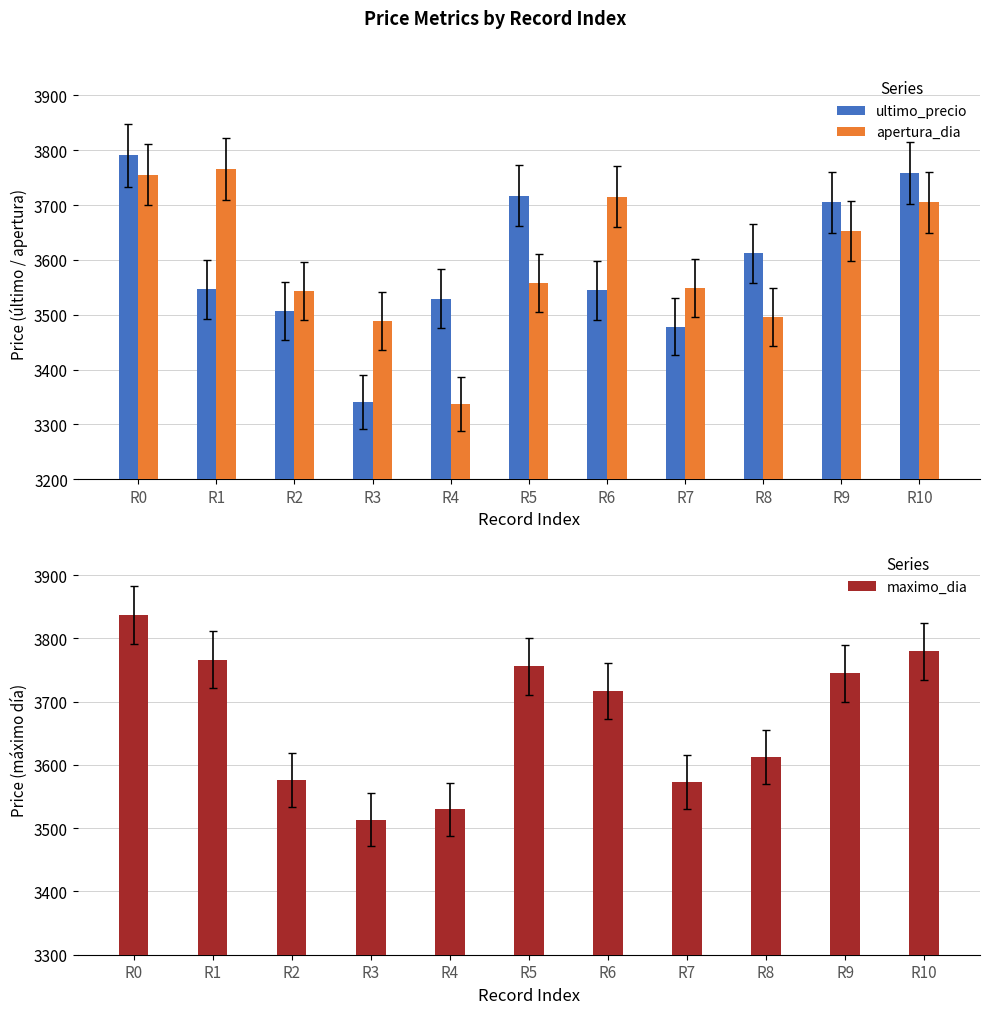

The ultimo_precio series shows 5277.1 at R2. True or false?

False